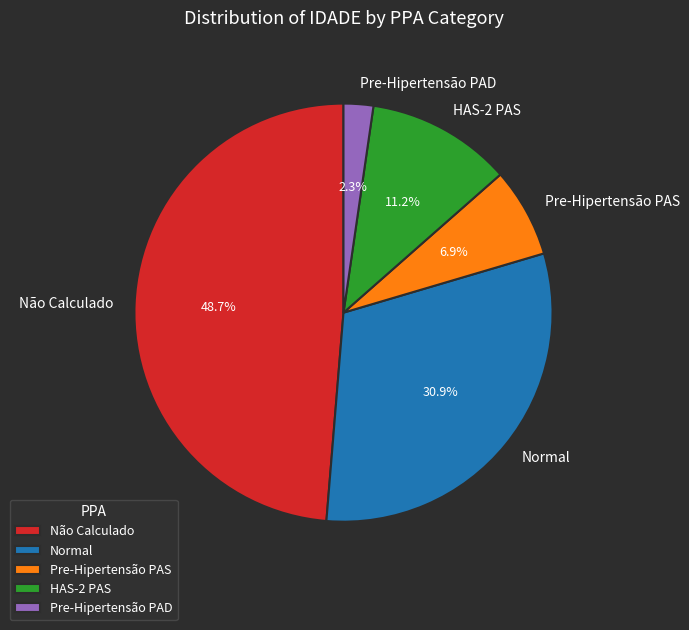

Rank the categories by value from lowest to highest.

Pre-Hipertensão PAD, Pre-Hipertensão PAS, HAS-2 PAS, Normal, Não Calculado